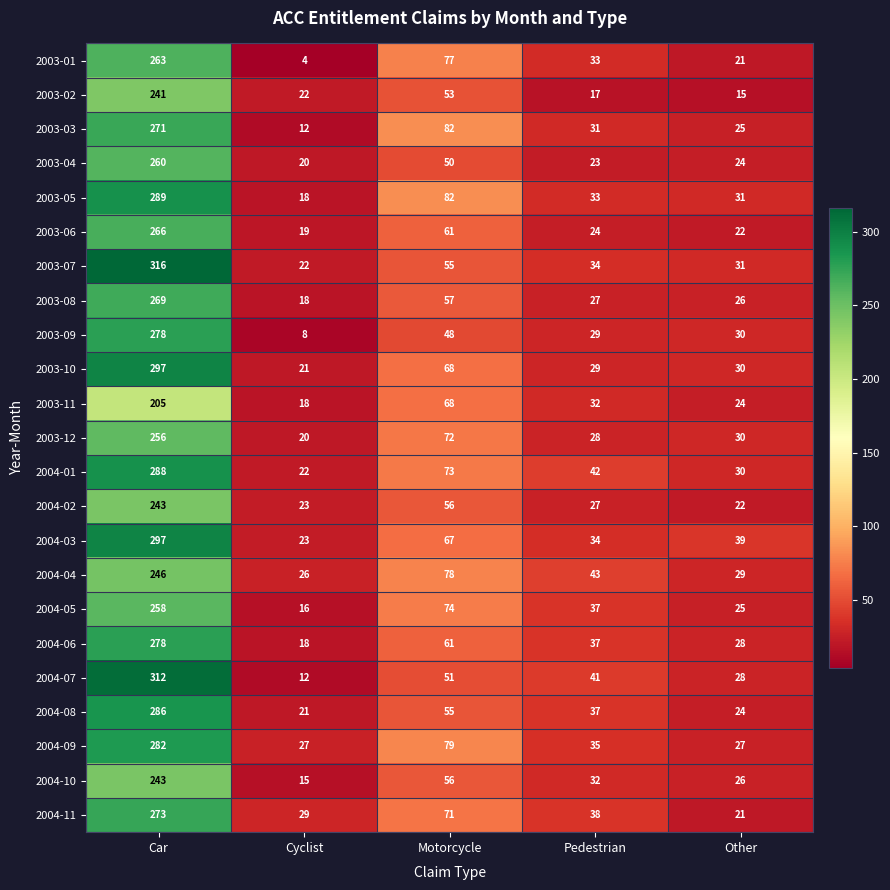

What is the minimum value for 2004-04?

26